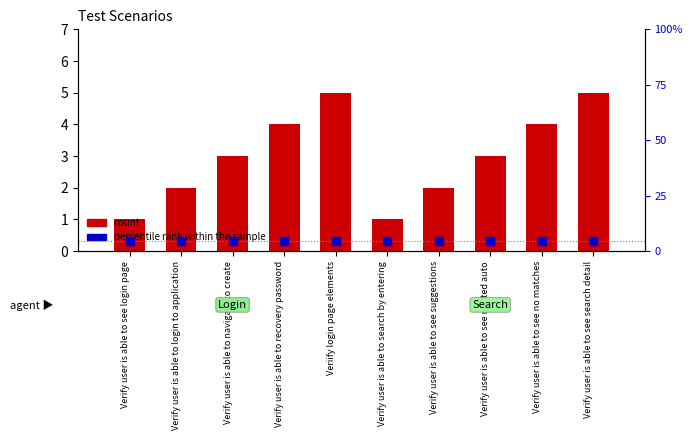

What are all the series names shown in the legend?

count, percentile rank within the sample